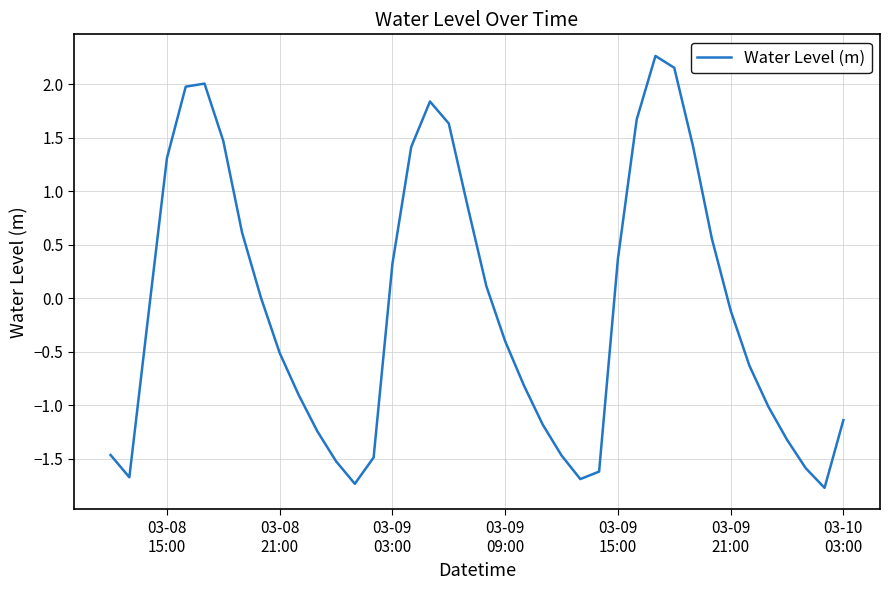

What is the difference between the maximum and minimum values?

4.0